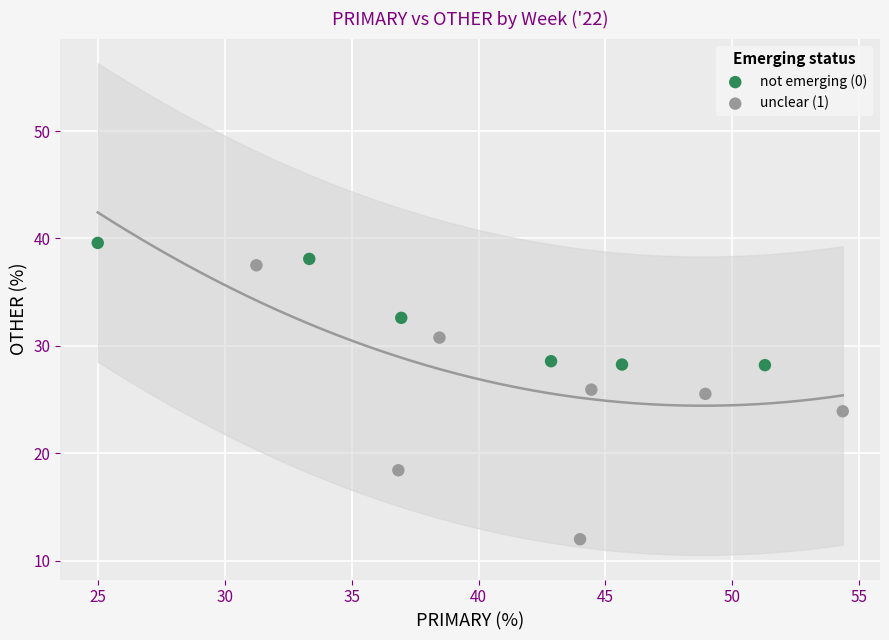

What are all the series names shown in the legend?

not emerging (0), unclear (1)